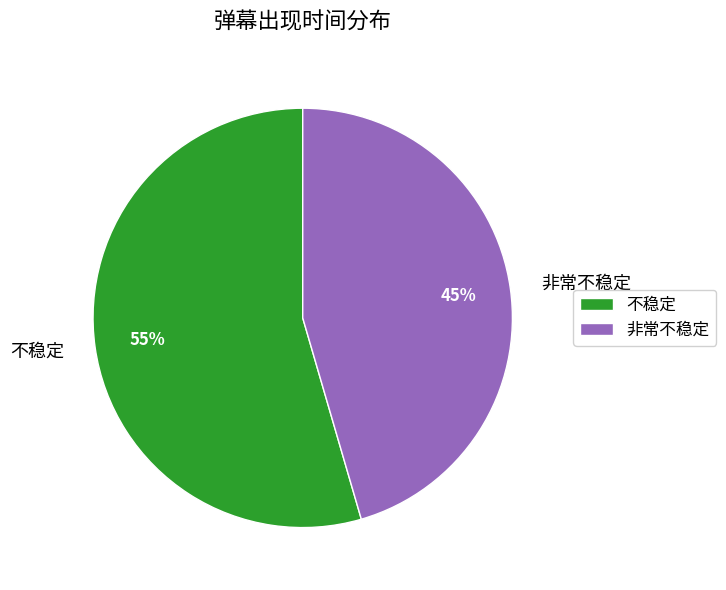

Which slice is the smallest?

非常不稳定